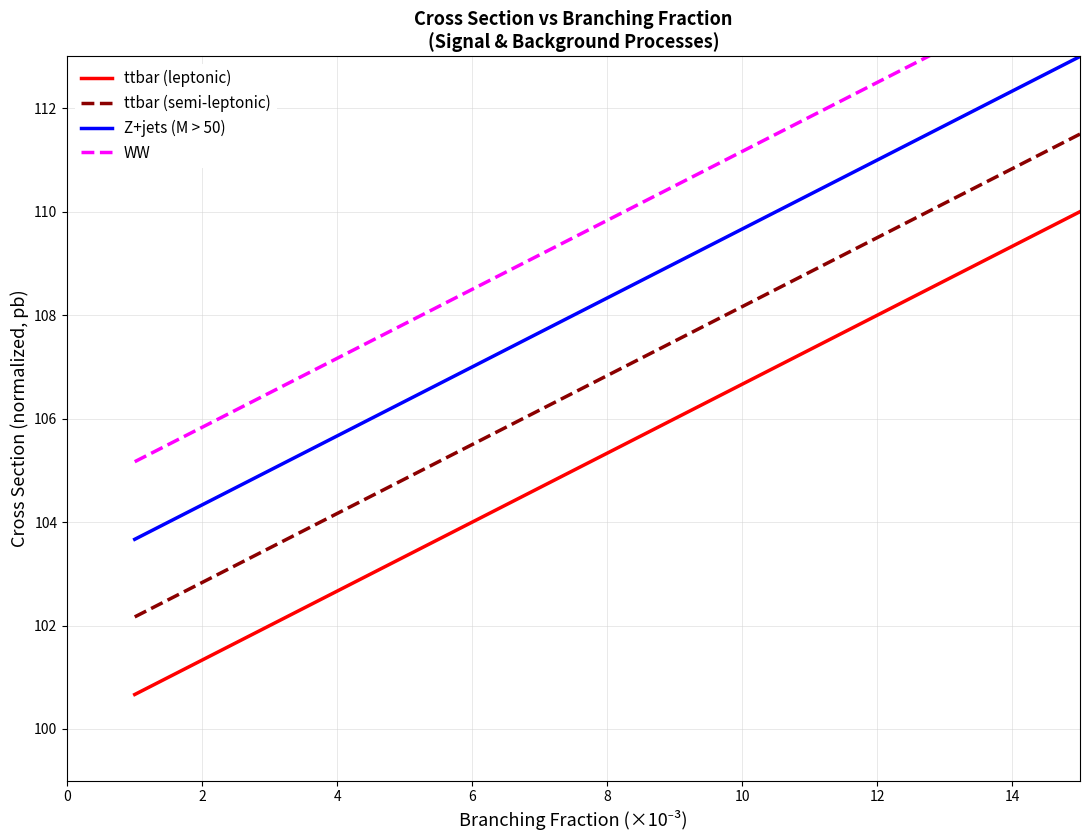

What value does the ttbar (semi-leptonic) series have at 4?

104.2